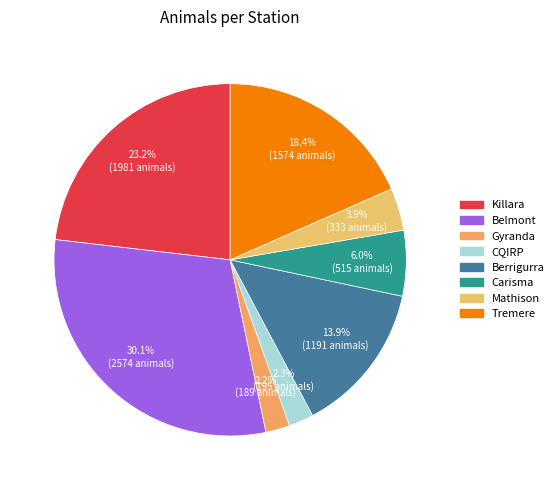

True or false: Killara accounts for 23% of the total.

True